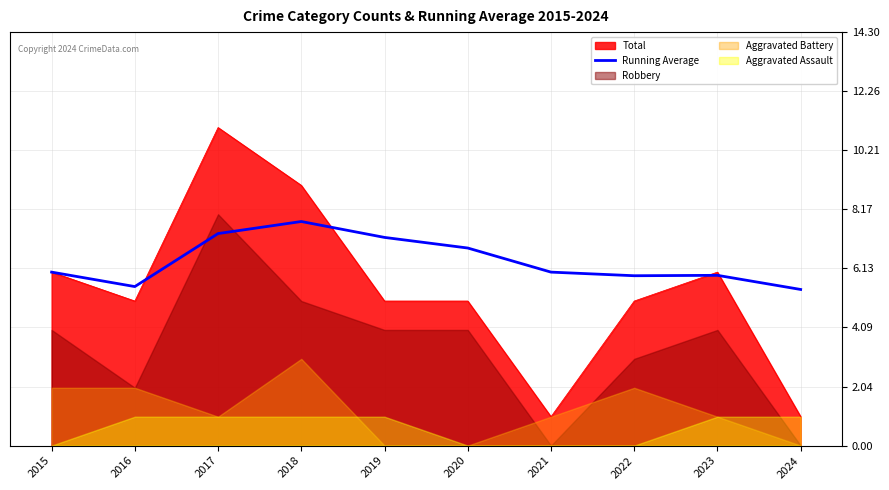

Where does the data first go above 6?

2017